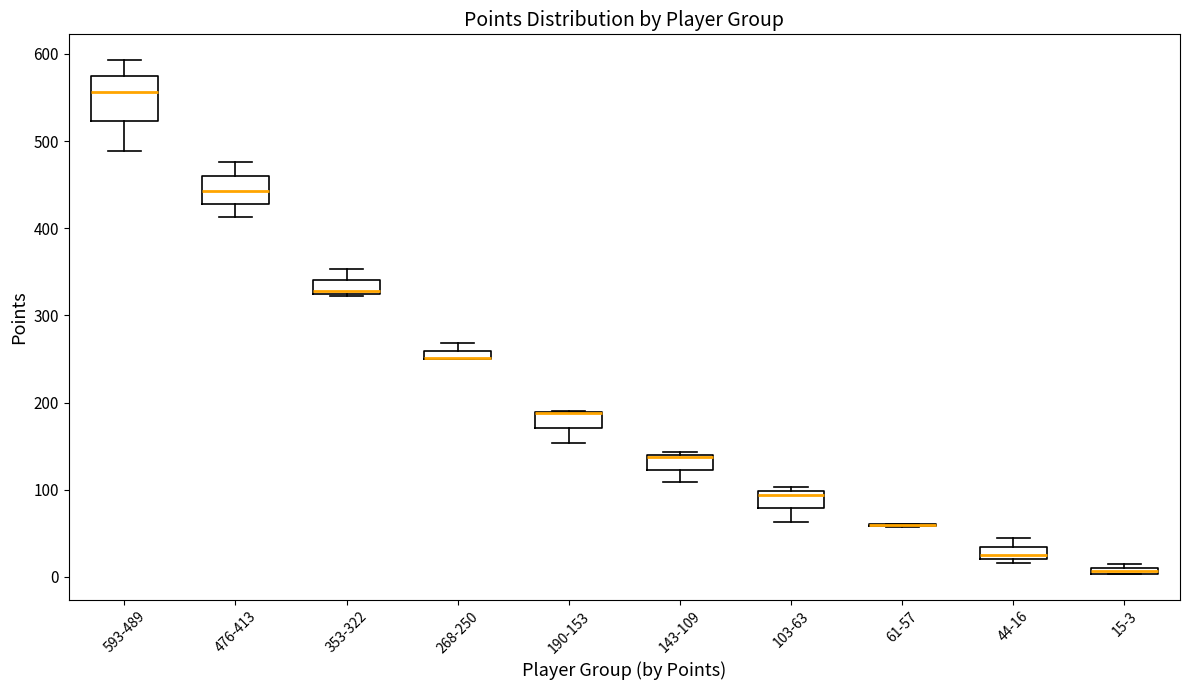

Comparing the boxes themselves (not the whiskers), which one is the tallest?

593-489